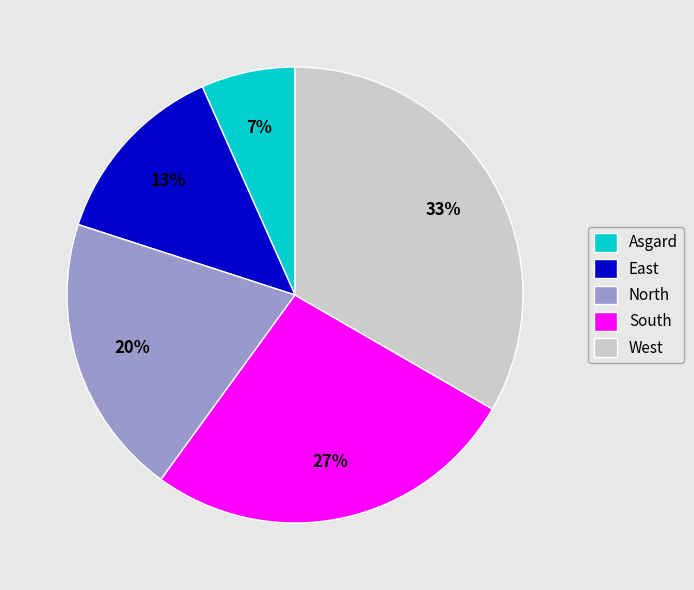

Between Asgard and South, which is larger?

South